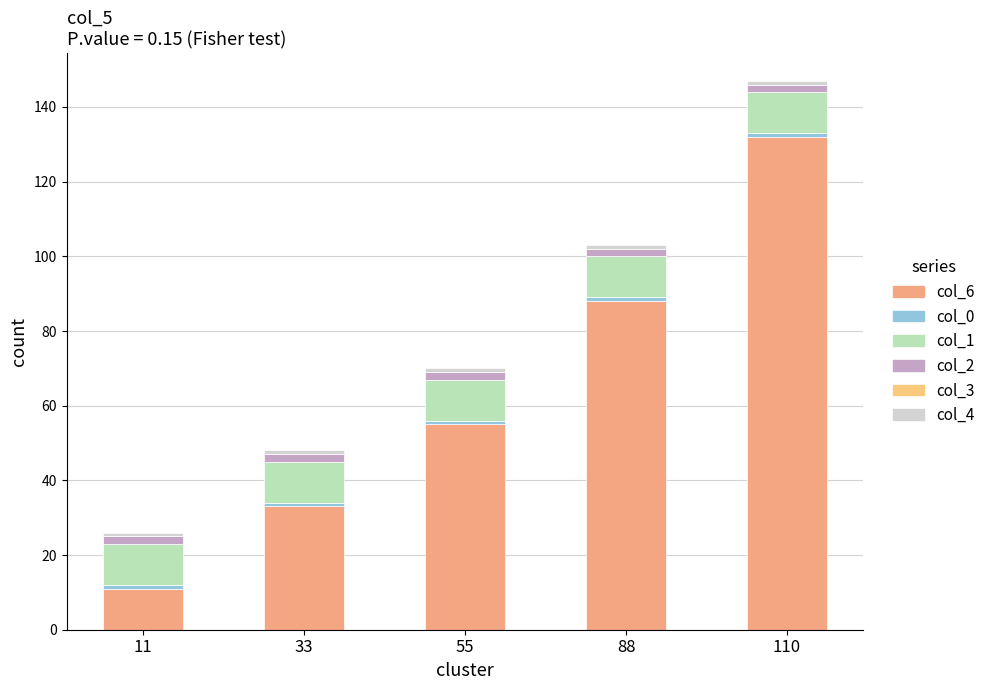

Are the bars grouped side by side (vs. stacked)?

No